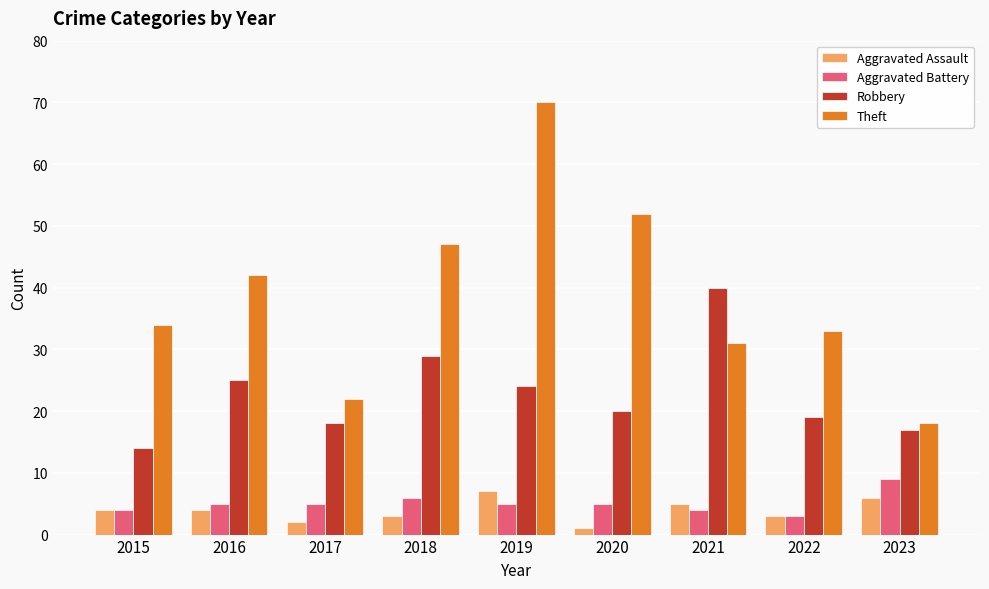

What is the difference between the maximum and second lowest values in the Aggravated Battery series?

5